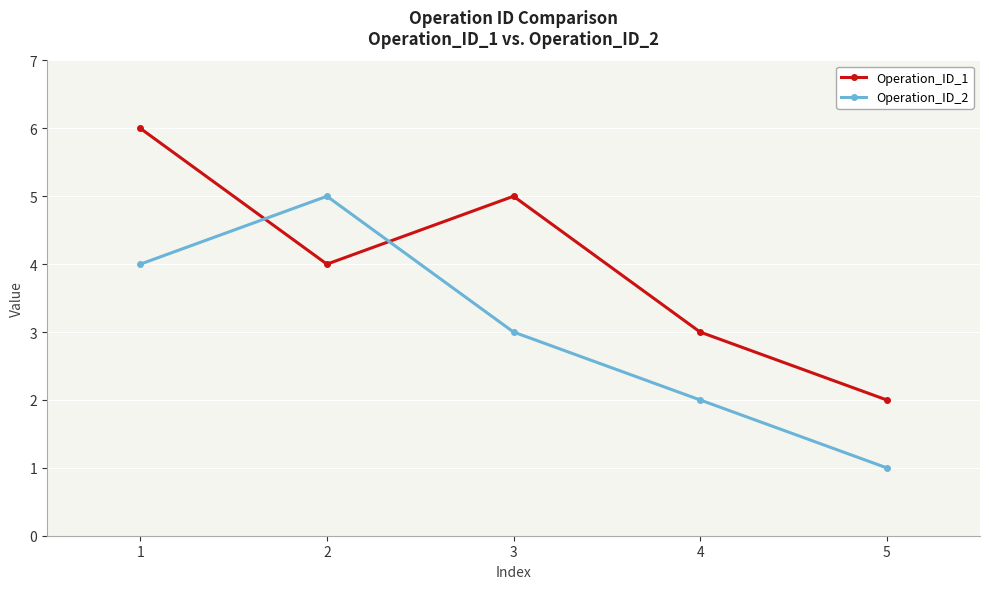

The Operation_ID_2 series shows 6 at 1. True or false?

False